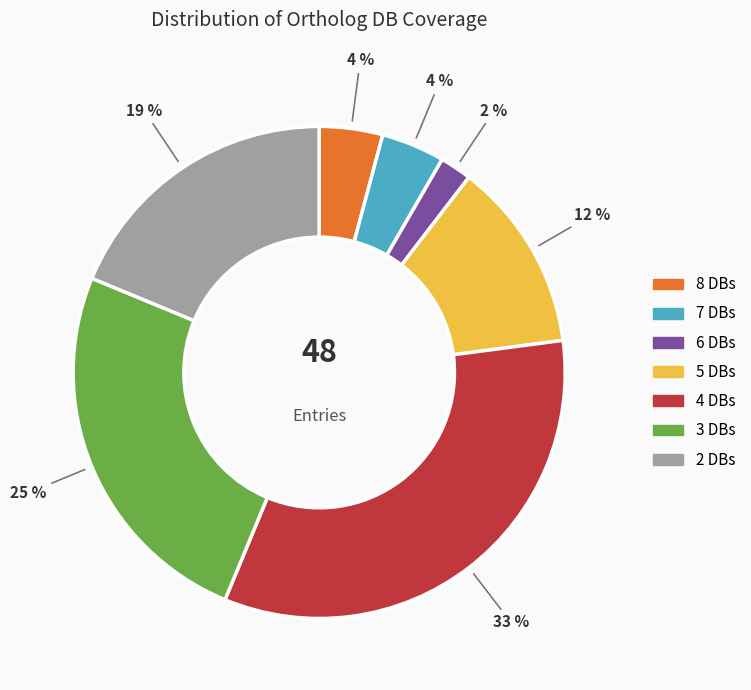

Does any single category account for the majority?

No